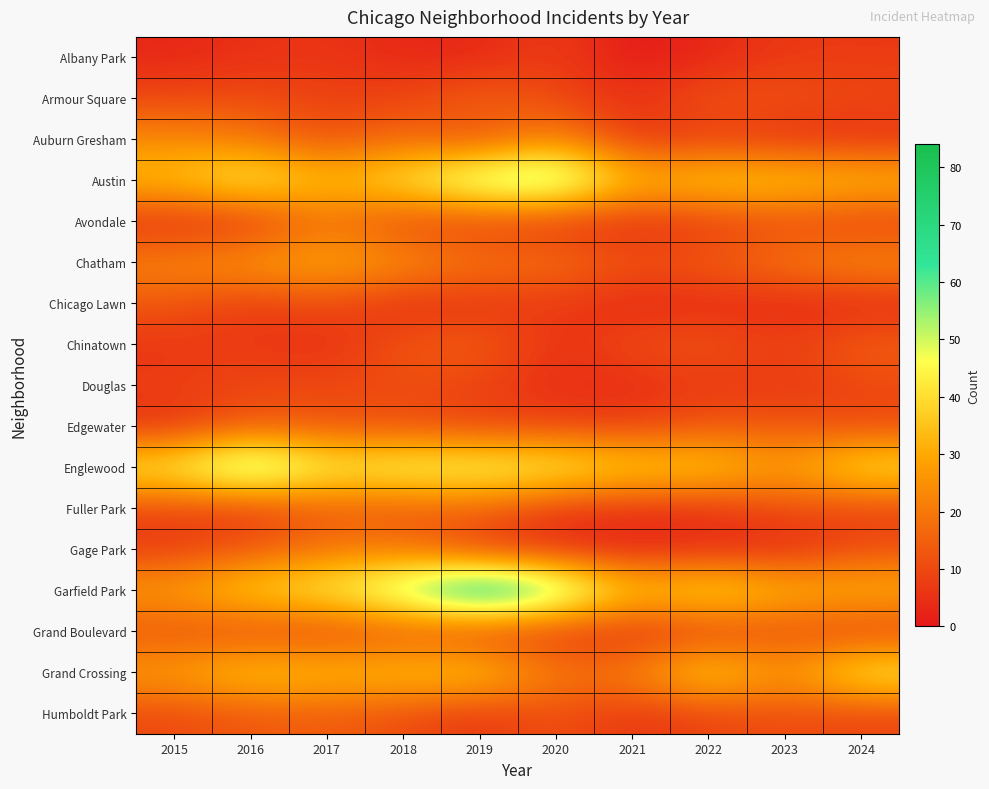

At how many categories does at least one series exceed 71?

1